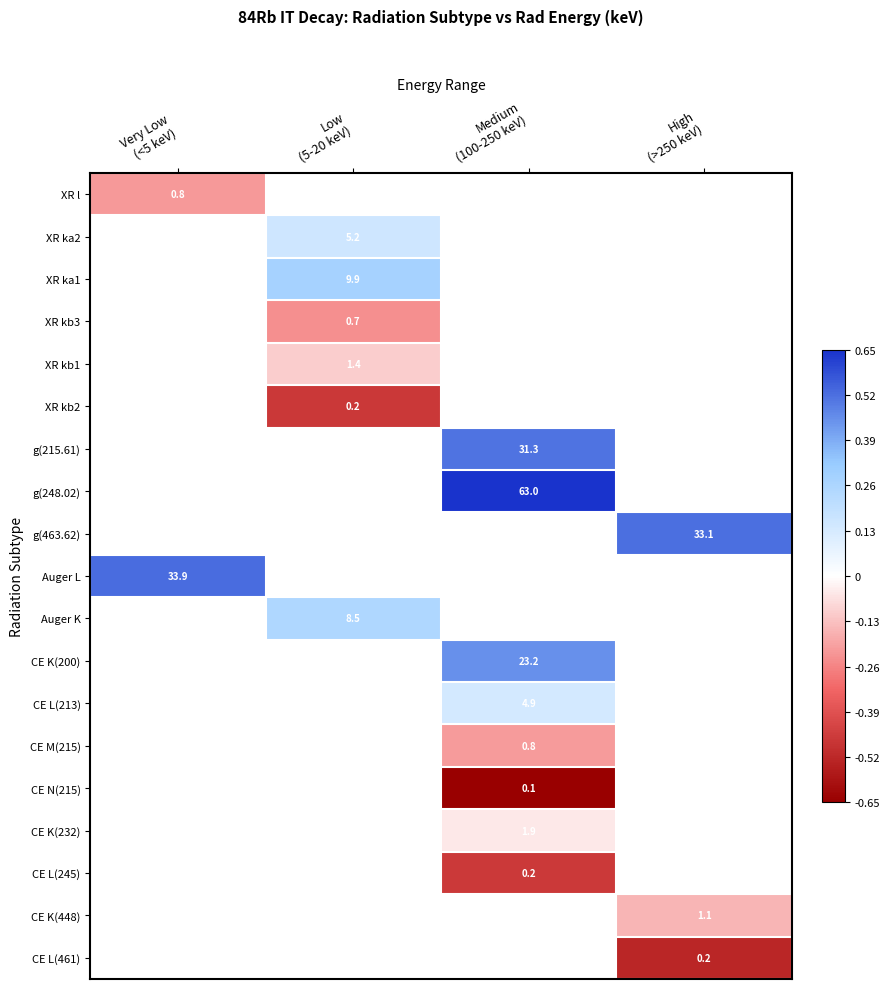

Between Medium
(100-250 keV) and Very Low
(<5 keV), which is larger?

Very Low
(<5 keV)